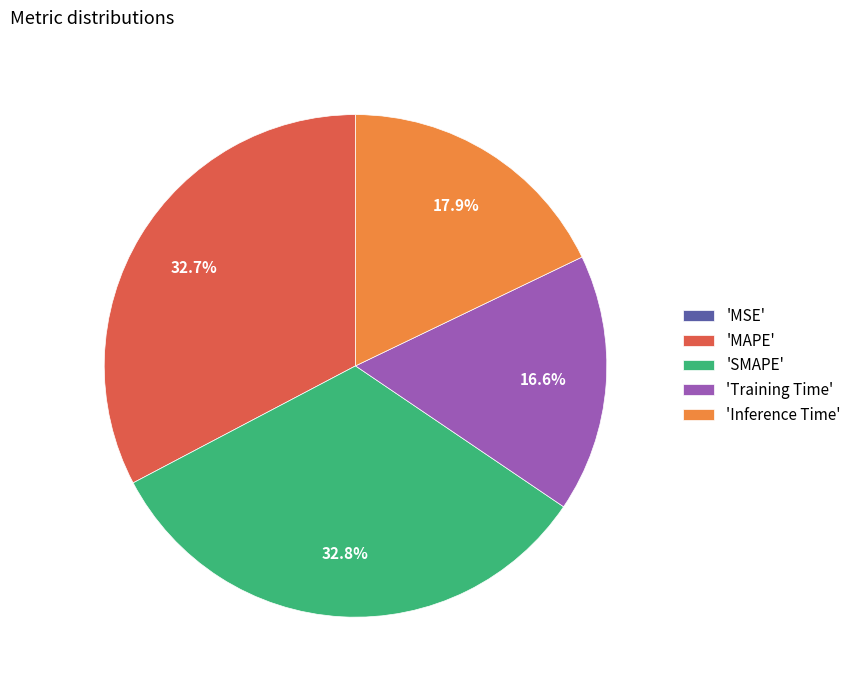

Combined, do 'Inference Time' and 'SMAPE' account for over 50%?

Yes